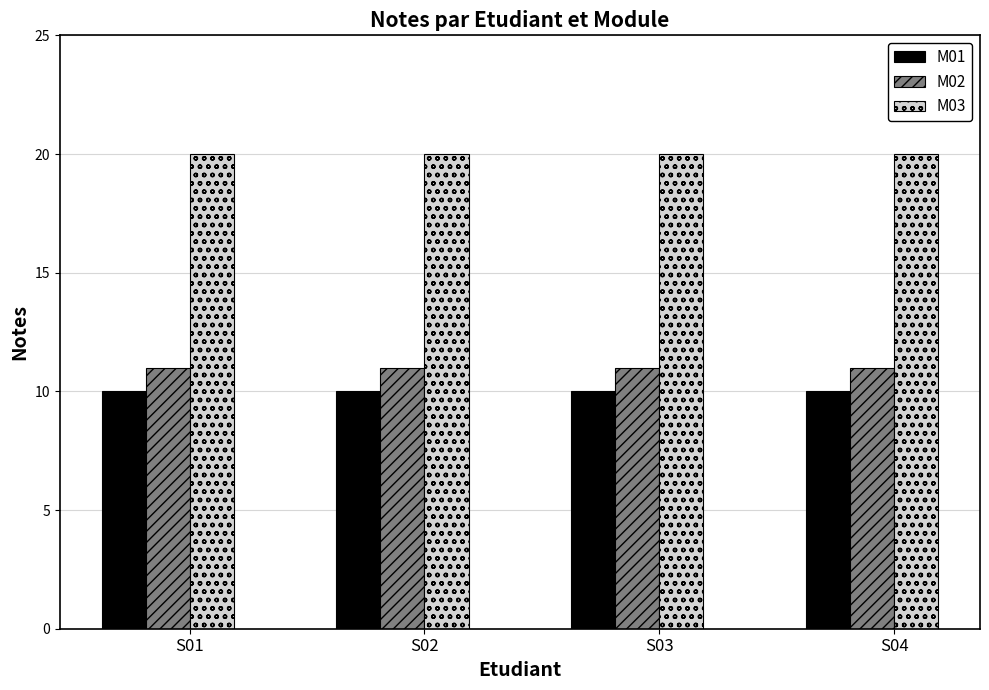

What is the spread (max minus min) of values at S01?

10